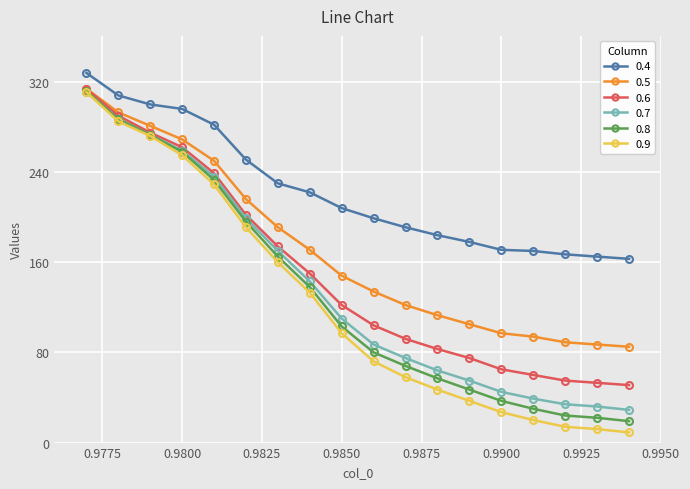

What is the maximum value shown in the chart?

328